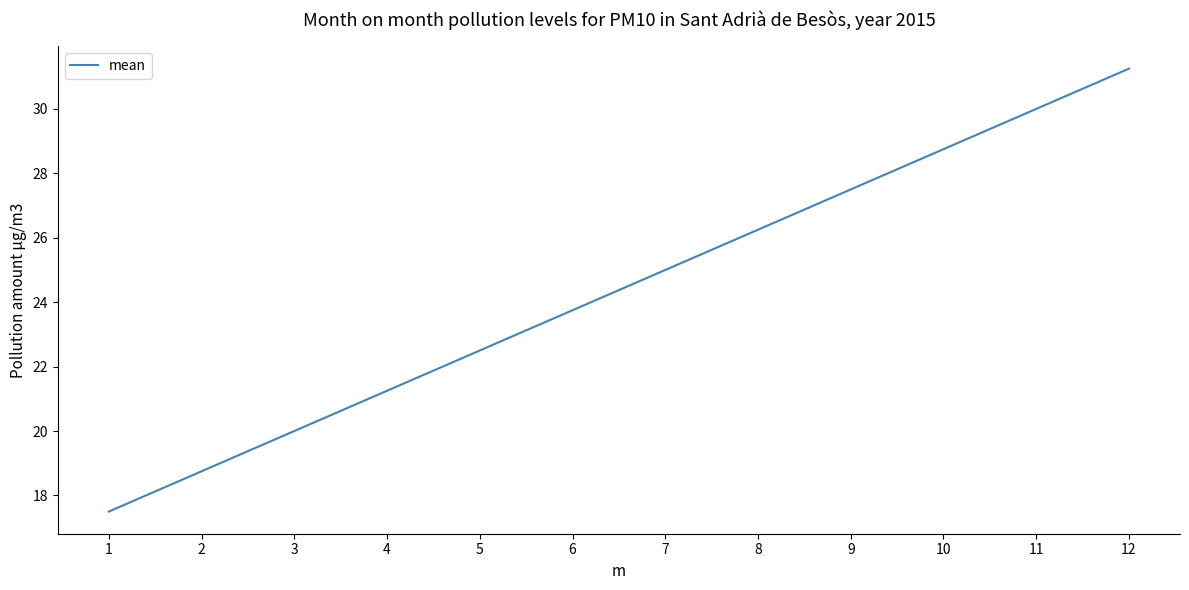

Does the chart display data point markers on the line(s)?

No